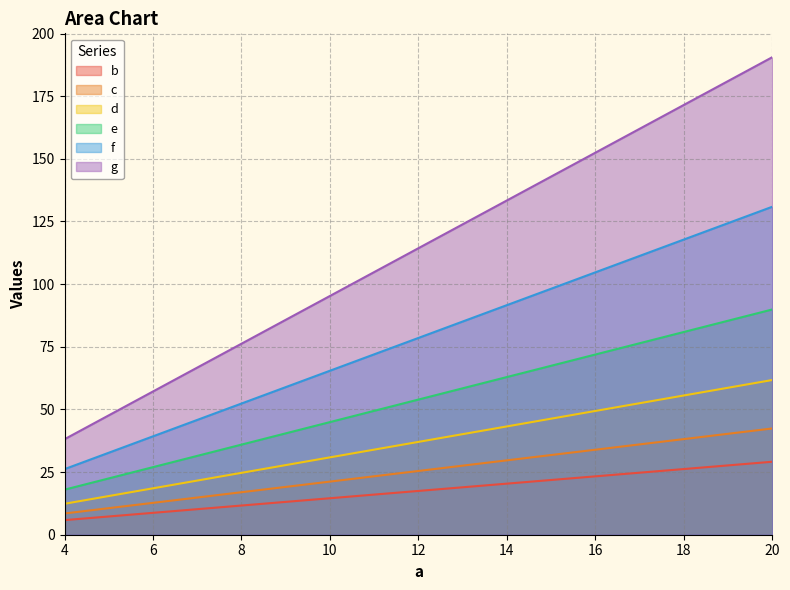

Which series has the widest spread of values?

g